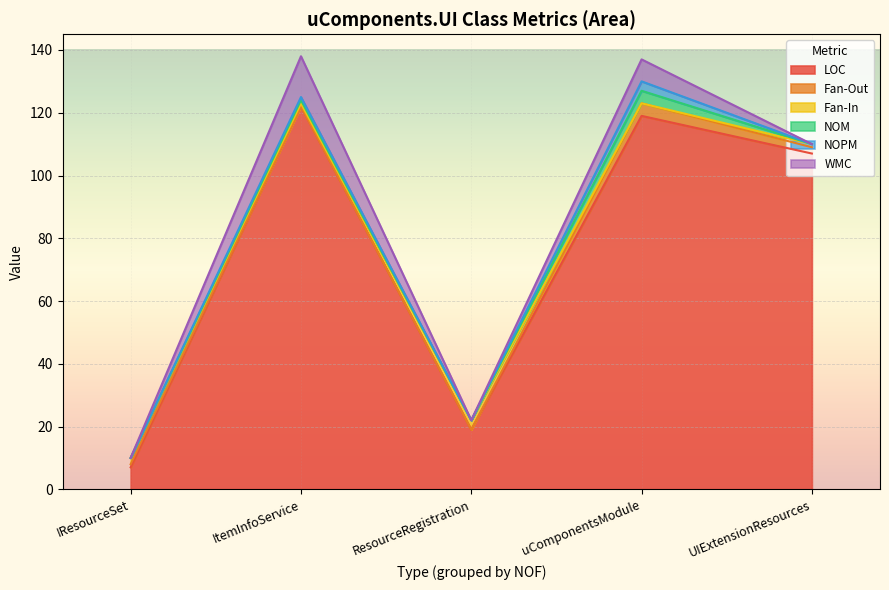

How many WMC values are between 0 and 7?

4